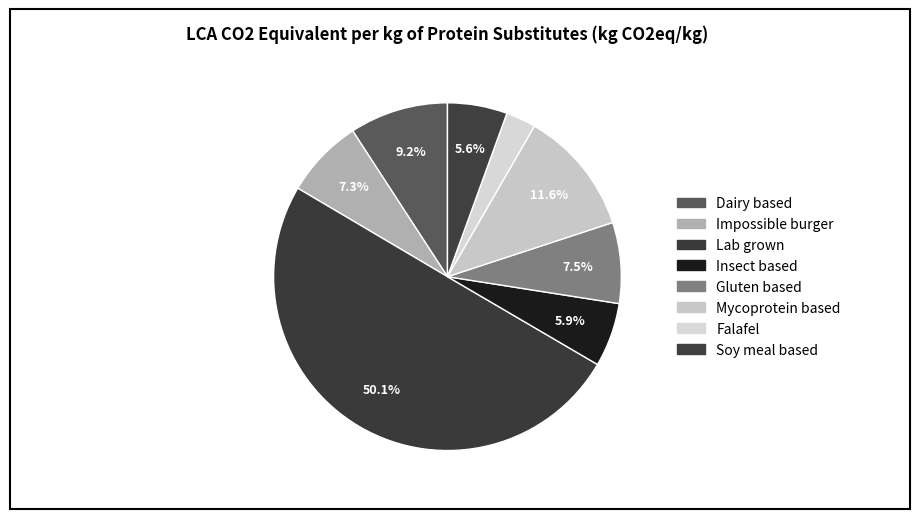

Do Insect based and Gluten based together represent more than half of the pie?

No